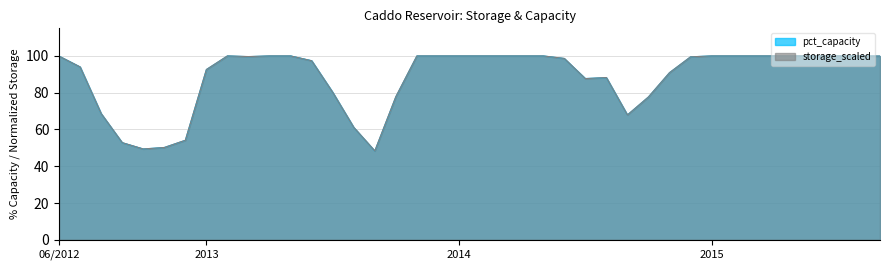

Reading left to right, transcribe all the data shown in this chart.

pct_capacity: 99.9	94.0	68.6	52.8	49.4	50.2	54.1	92.6	100.0	99.6	100.0	100.0	97.4	80.2	61.1	48.3	77.8	100.0	100.0	100.0	100.0	100.0	100.0	100.0	98.6	87.7	88.2	67.9	77.7	90.9	99.5	100.0	100.0	100.0	100.0	100.0	100.0	100.0	100.0	99.9
storage_scaled: 99.9	94.0	68.6	52.8	49.4	50.2	54.1	92.6	100.0	99.6	100.0	100.0	97.4	80.2	61.1	48.3	77.8	100.0	100.0	100.0	100.0	100.0	100.0	100.0	98.6	87.7	88.2	67.9	77.7	90.9	99.5	100.0	100.0	100.0	100.0	100.0	100.0	100.0	99.9	99.9